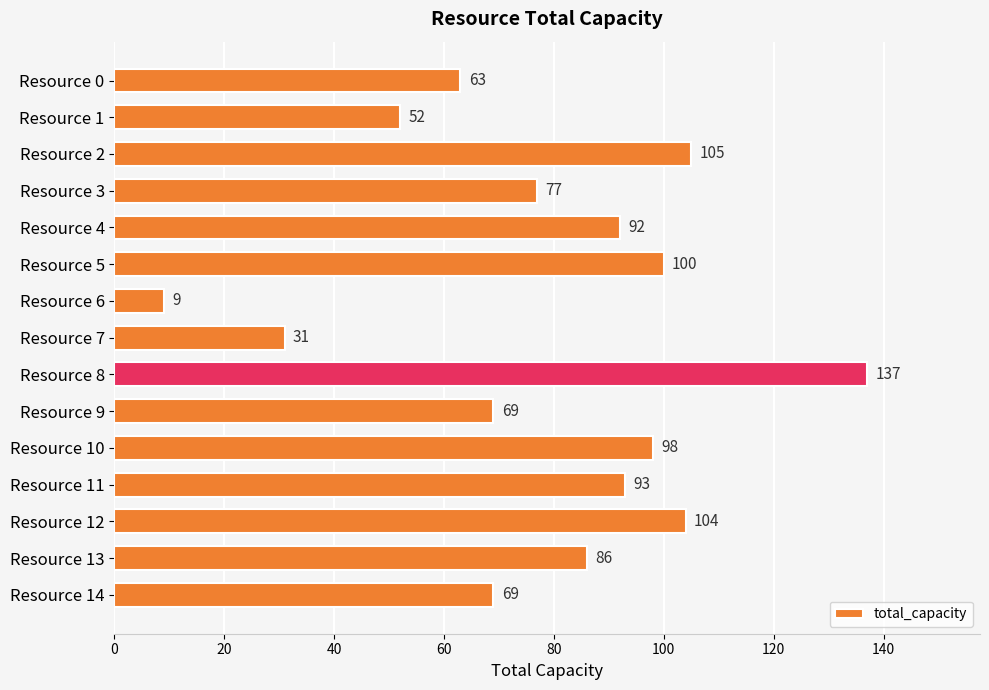

What is the ratio of the value at Resource 12 to the value at Resource 5?

1.0